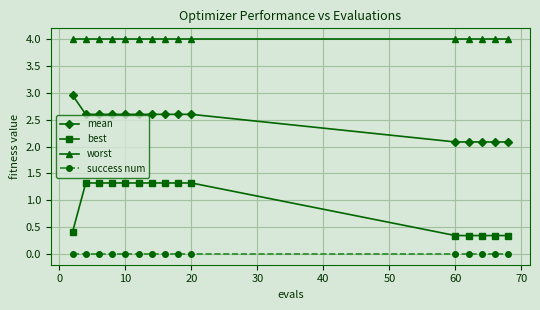

What is the lowest value of the best series?

0.3